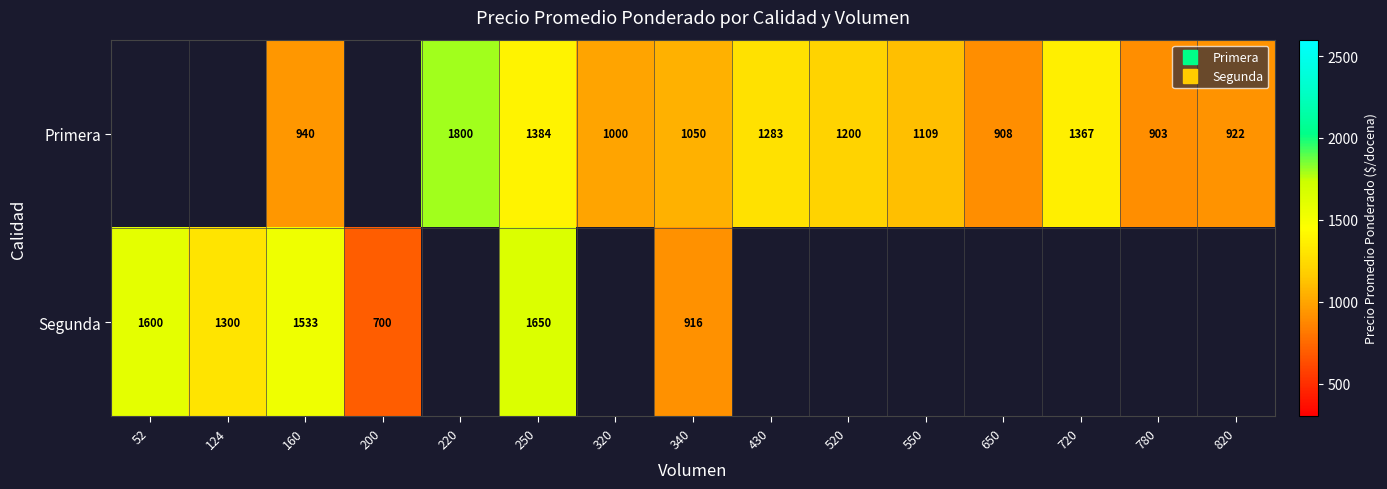

Which series has the widest spread of values?

Segunda